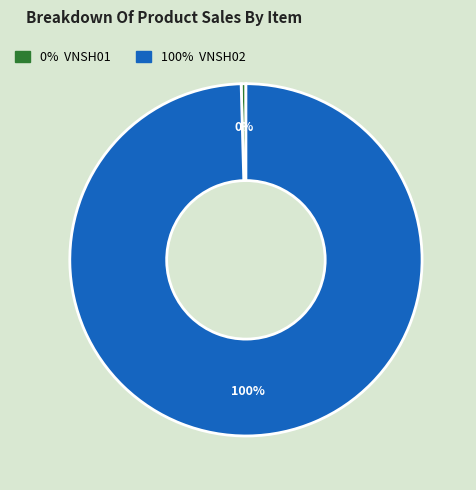

Is there any slice that represents more than half of the pie?

Yes